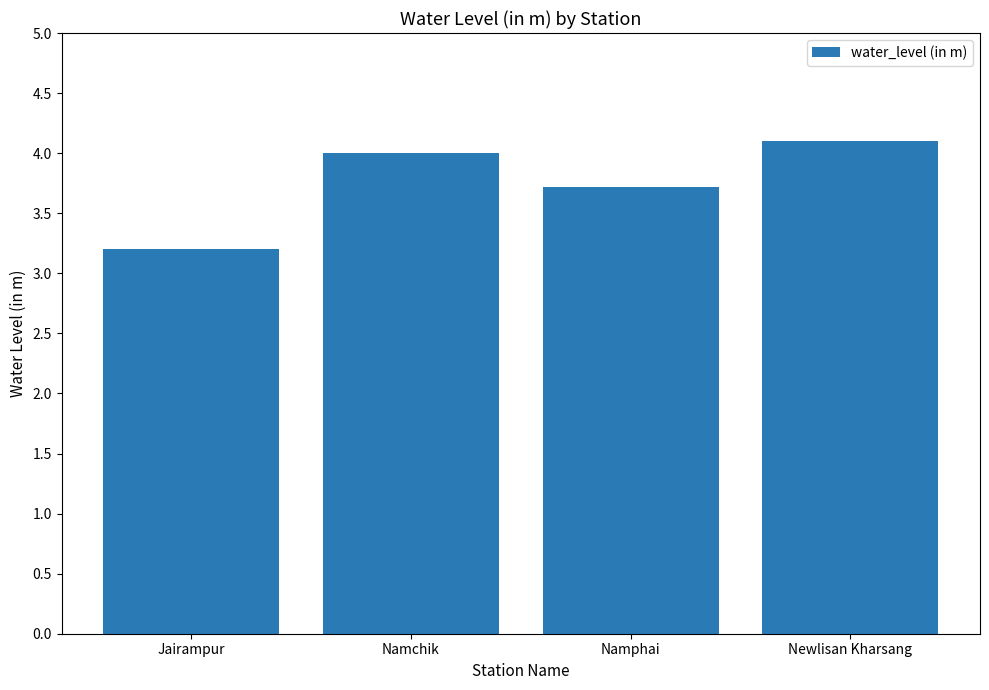

What is the value of the 4th bar from the left?

4.1